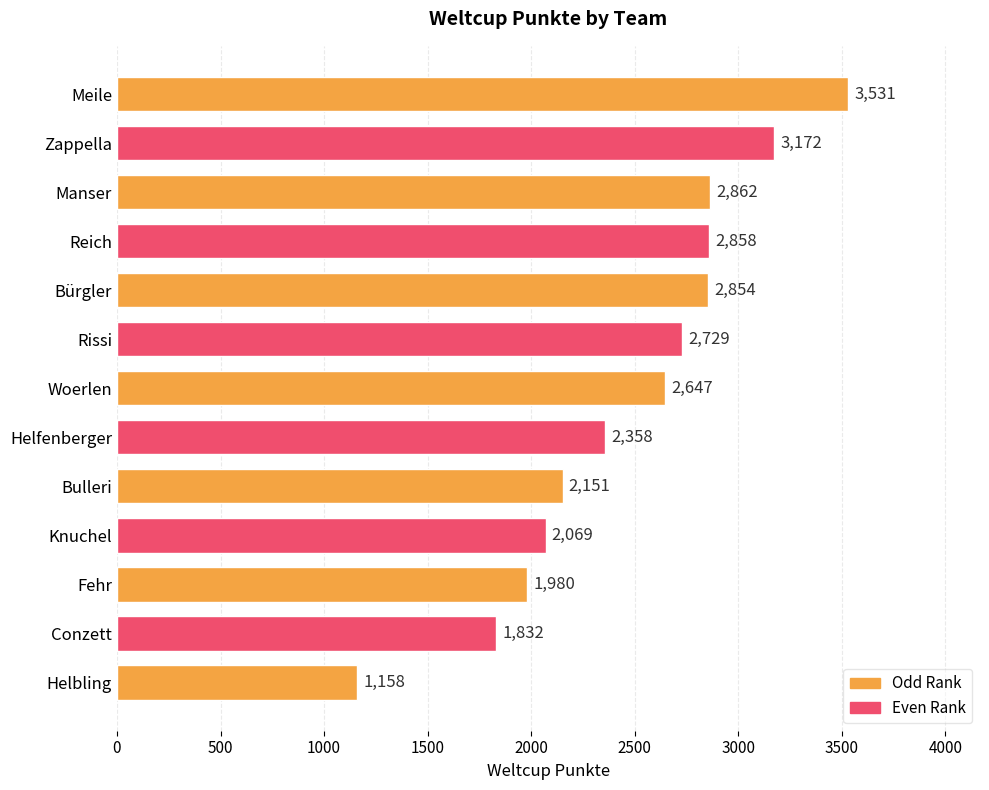

What is the average value?

2477